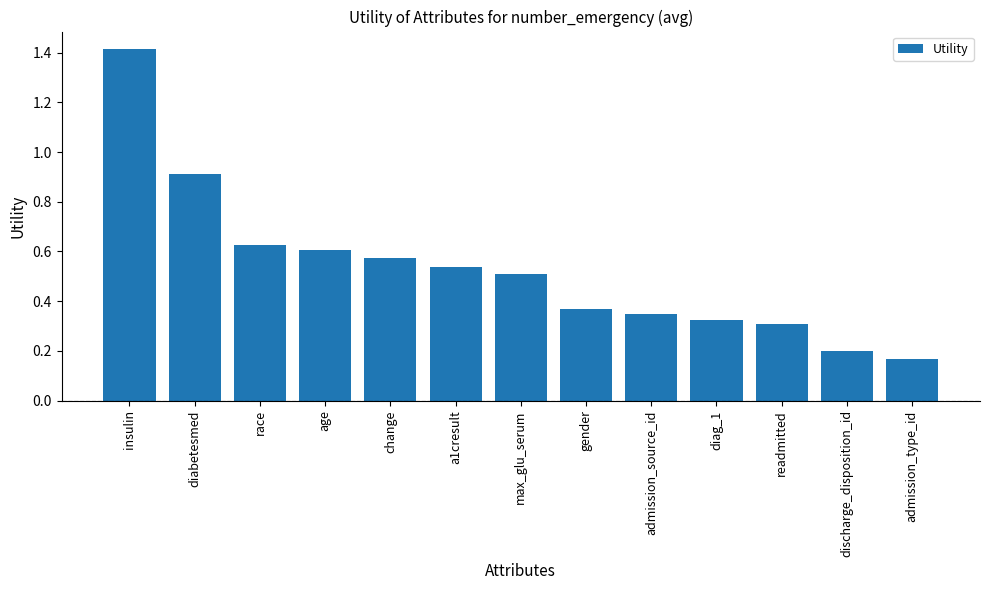

The chart shows a value of 0.6 at age. True or false?

True